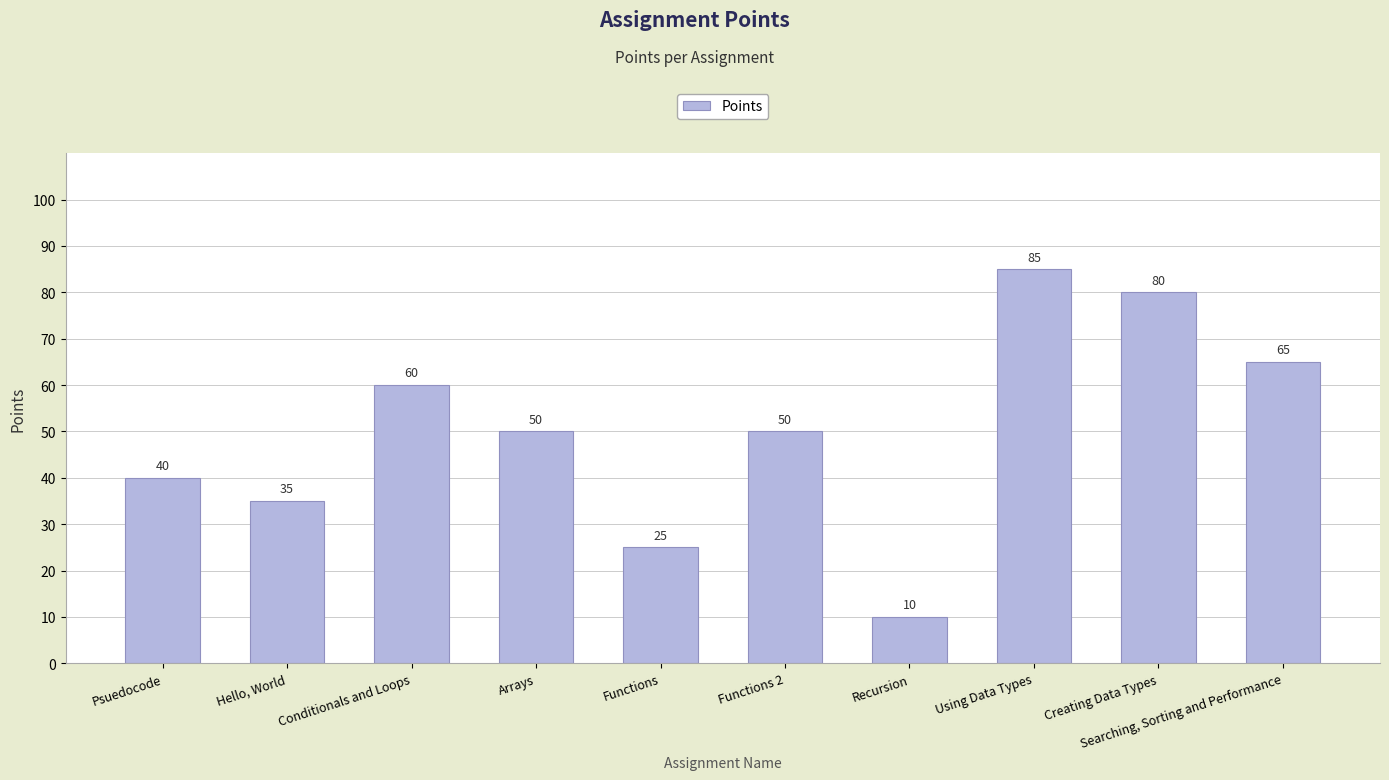

Reading left to right, extract all data points from this chart.

Psuedocode=40	Hello, World=35	Conditionals and Loops=60	Arrays=50	Functions=25	Functions 2=50	Recursion=10	Using Data Types=85	Creating Data Types=80	Searching, Sorting and Performance=65